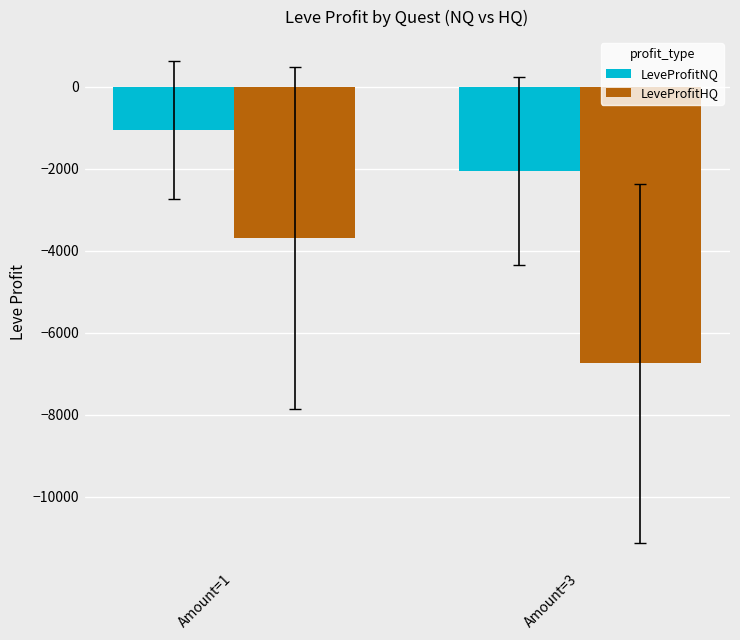

What is the total value across all series at Amount=3?

-8805.1